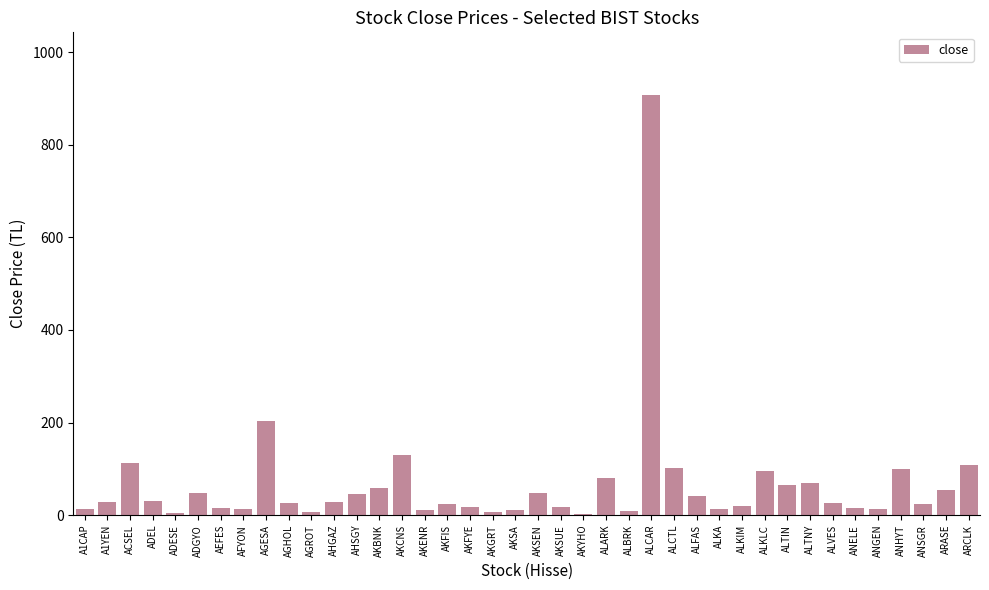

What is the difference between the values at ANELE and AKFYE?

1.0